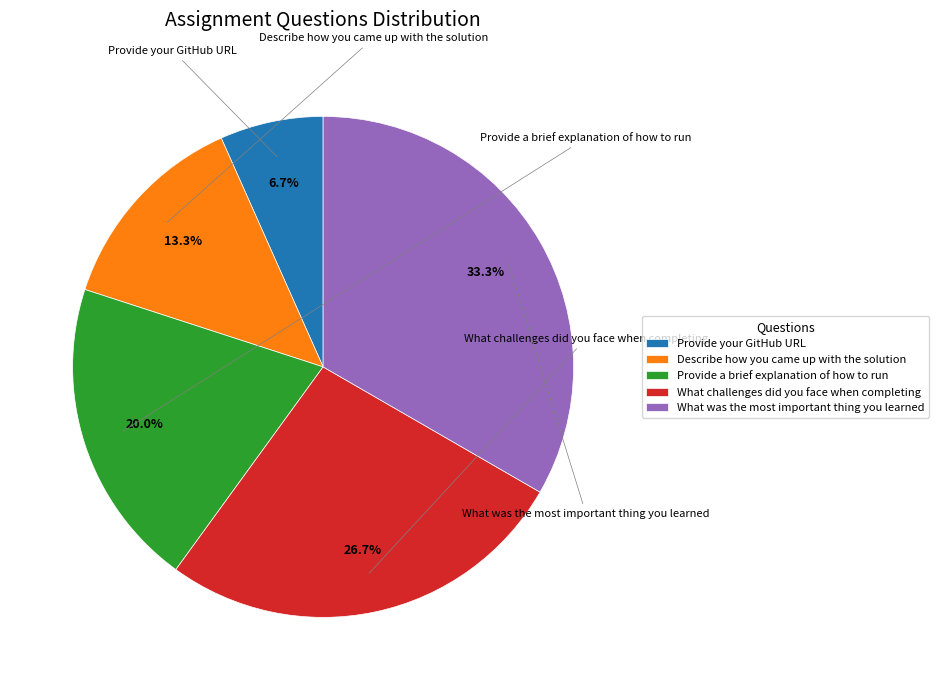

Does Provide a brief explanation of how to run account for over 50% of the chart?

No